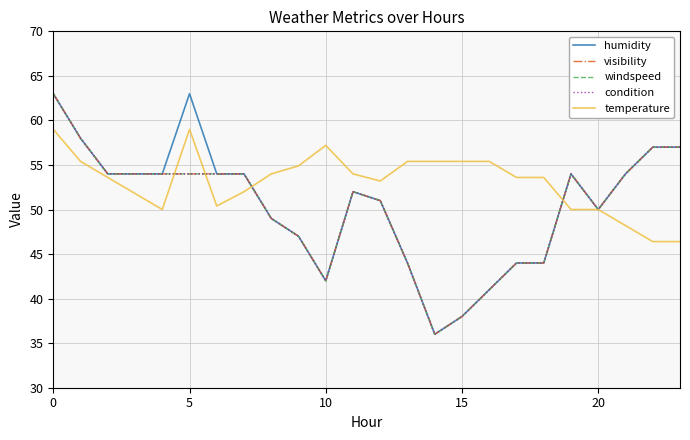

Which category has the lowest value in the visibility series?

14